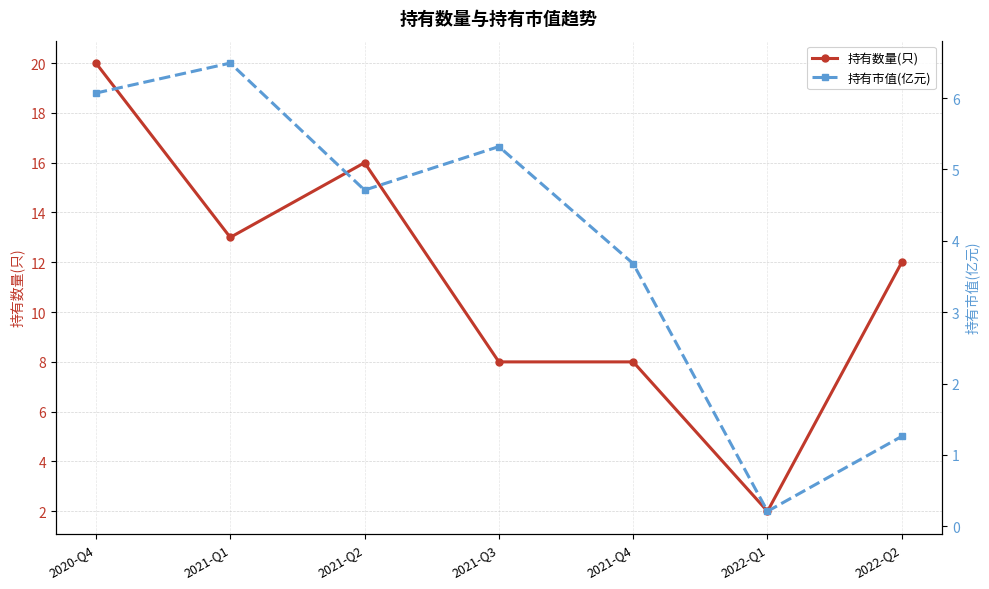

Which category has the lowest value across all series?

2022-Q1